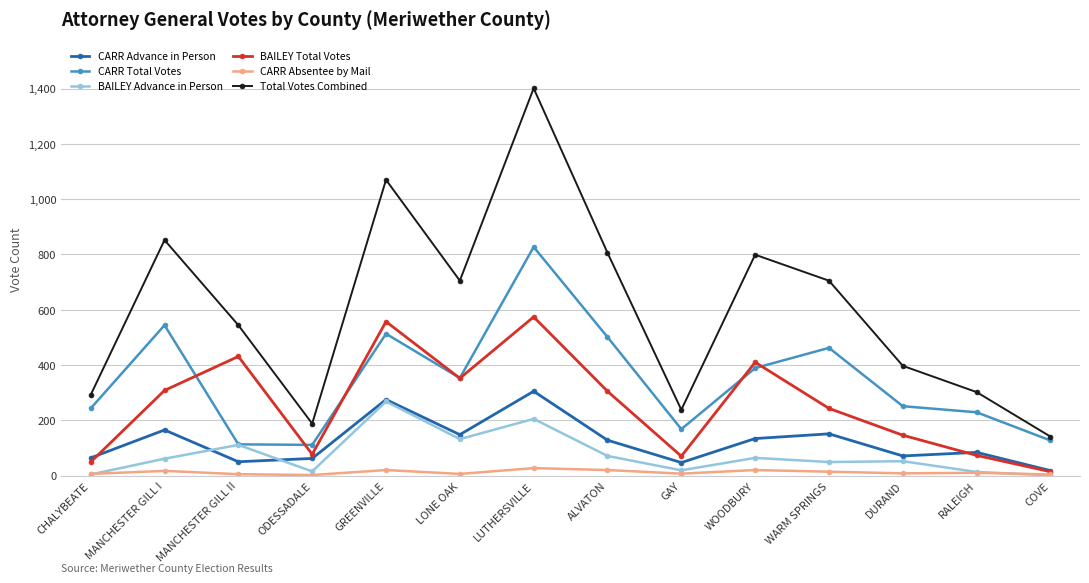

True or false: CARR Absentee by Mail and CARR Total Votes cross at least once.

False